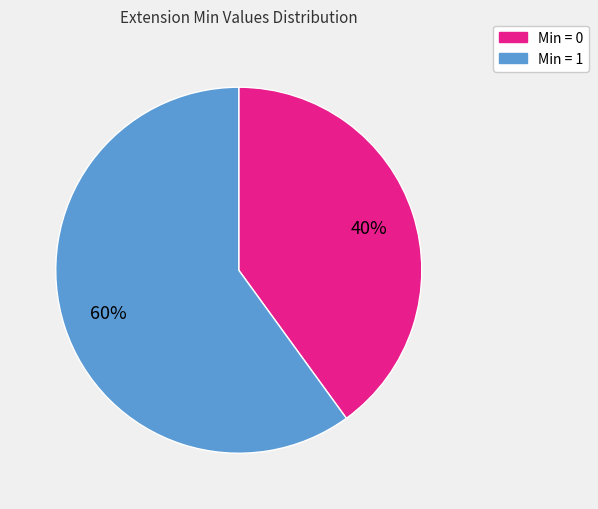

To the nearest percent, what percentage of the pie is Min = 0?

40%